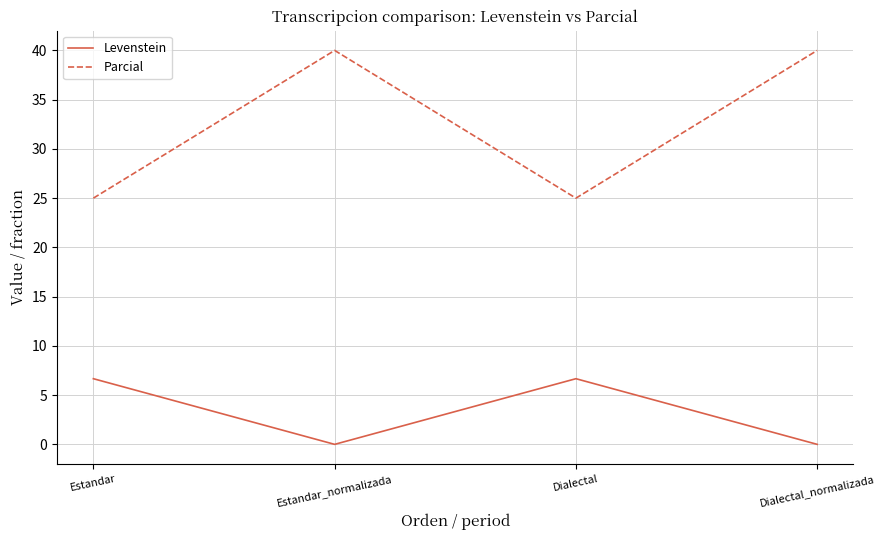

Is it true that Parcial equals 33.5 at Dialectal?

False